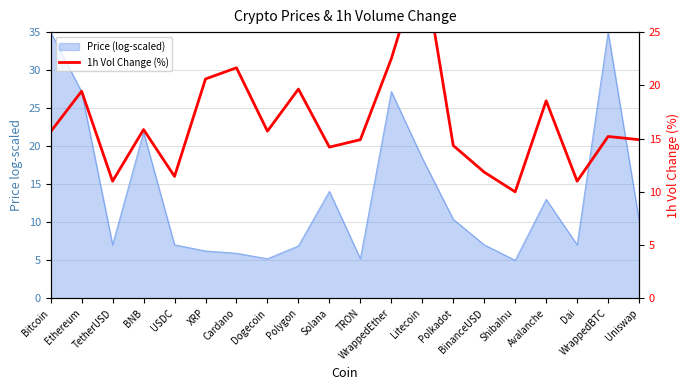

Is it true that the value at Polygon is 19.6?

True